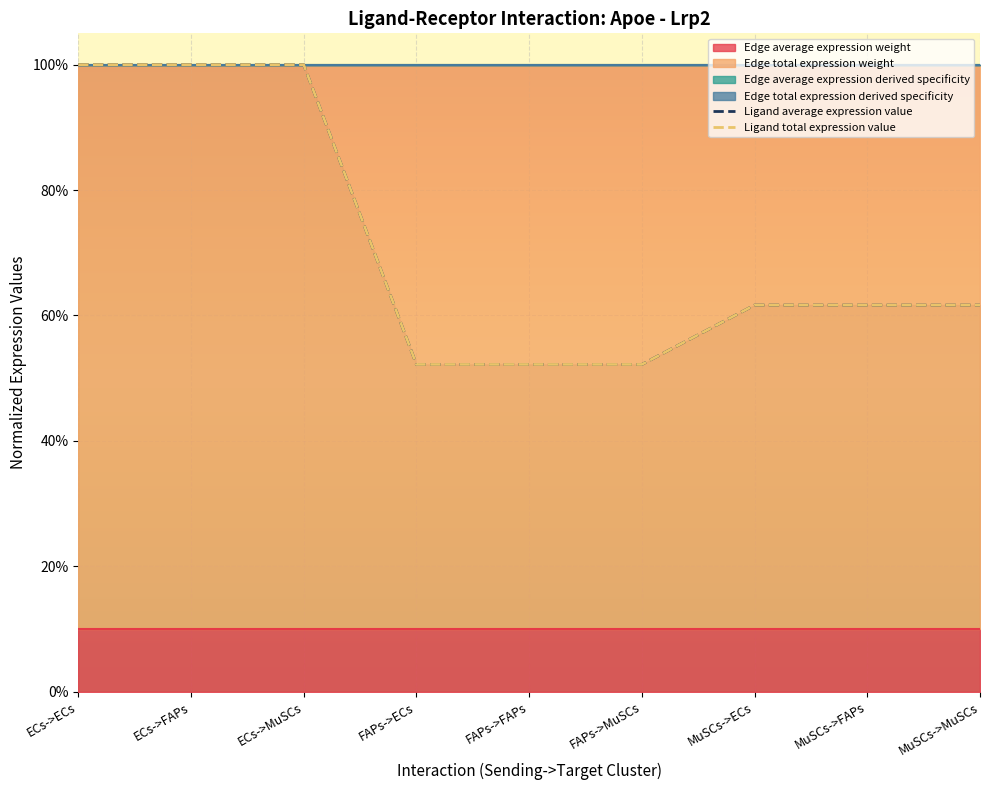

True or false: Ligand average expression value has a value of 1.0 at ECs->FAPs.

True